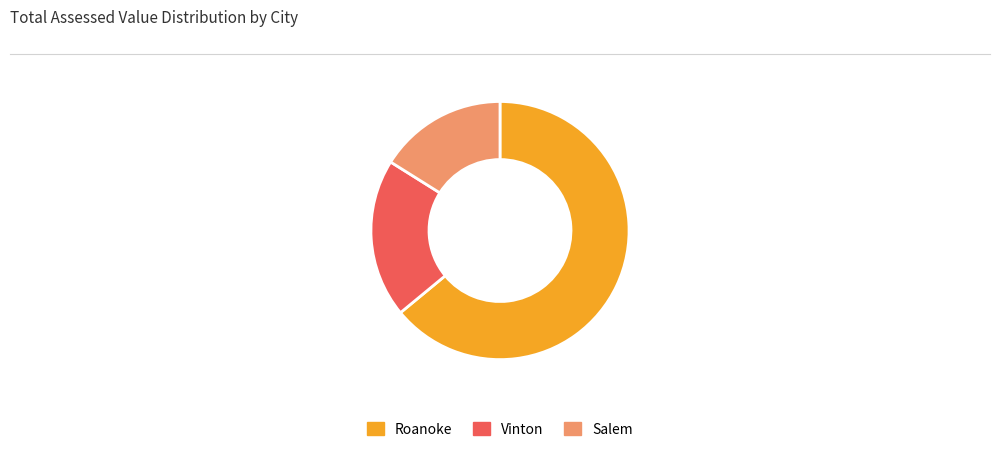

Is it true that Roanoke is 1% of the pie?

False